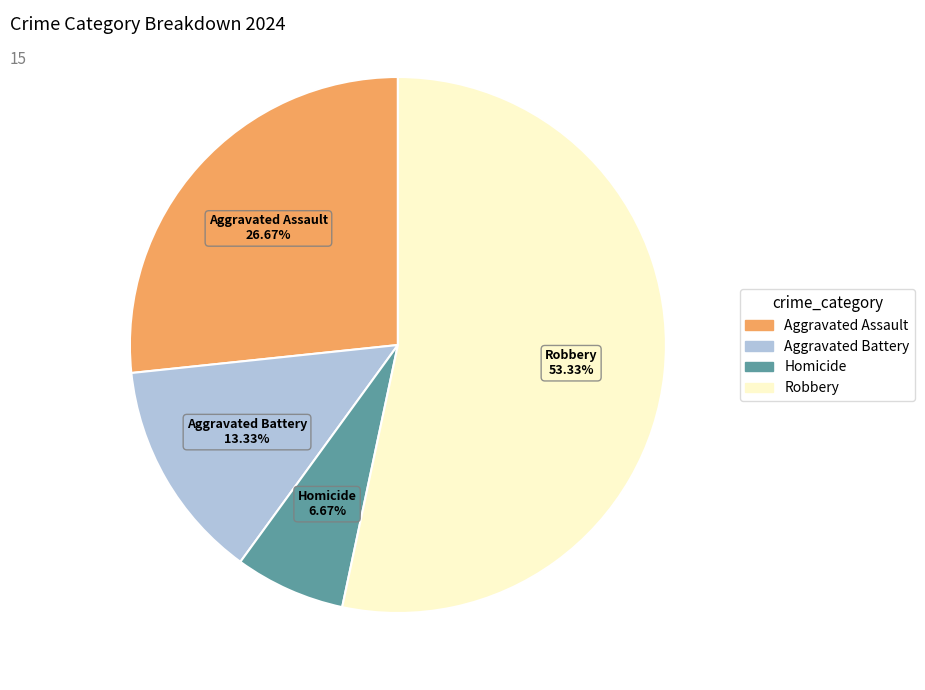

How many segments does this pie chart have?

4